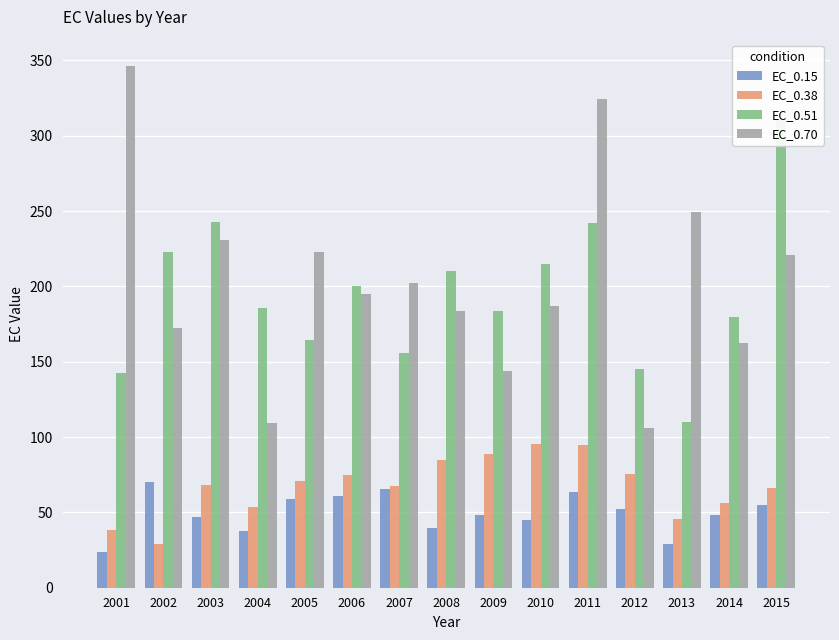

Which series has the largest total across all categories?

EC_0.70